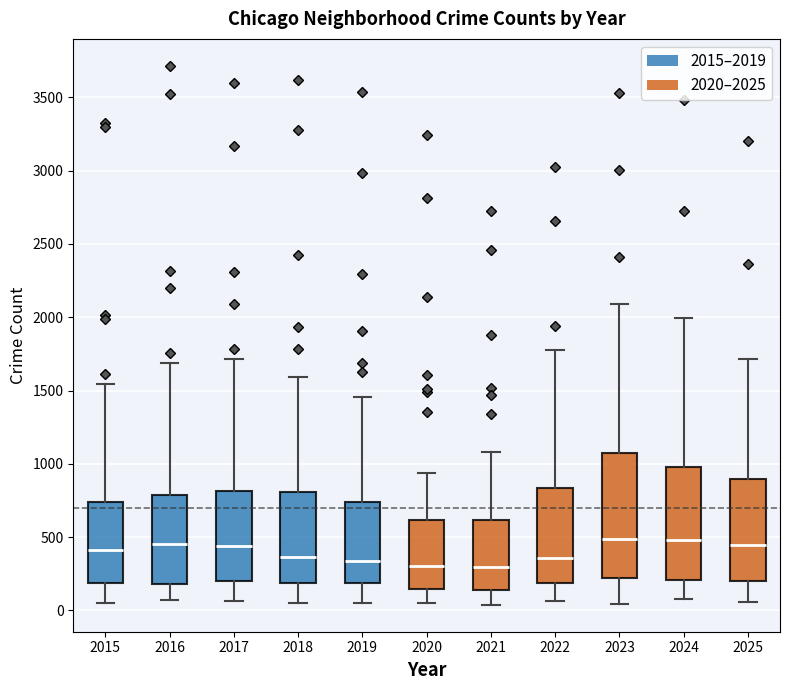

Reading left to right, transcribe this box plot: for each box, give where its median line is, the range the box spans, and where its two whiskers end, as read against the y-axis. The values are not printed on the chart, so give them approximately, as read against the axis.

2015: median 400, box 200 to 750, whiskers 50 to 1550
2016: median 450, box 200 to 800, whiskers 50 to 1700
2017: median 450, box 200 to 800, whiskers 50 to 1700
2018: median 350, box 200 to 800, whiskers 50 to 1600
2019: median 350, box 200 to 750, whiskers 50 to 1450
2020: median 300, box 150 to 600, whiskers 50 to 950
2021: median 300, box 150 to 600, whiskers 50 to 1100
2022: median 350, box 200 to 850, whiskers 50 to 1800
2023: median 500, box 200 to 1100, whiskers 50 to 2100
2024: median 500, box 200 to 1000, whiskers 100 to 2000
2025: median 450, box 200 to 900, whiskers 50 to 1700